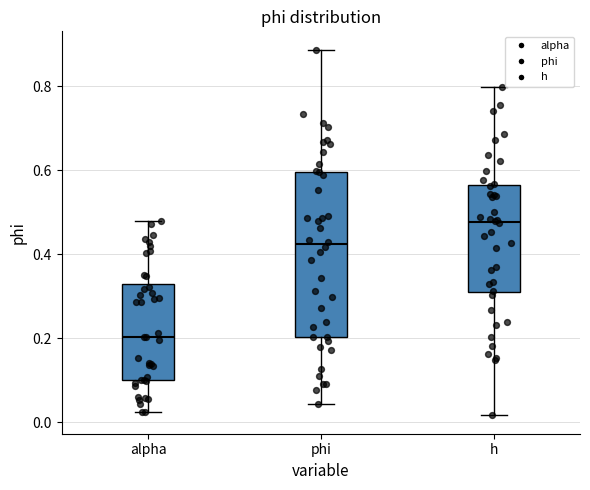

Reading left to right, transcribe this box plot: for each box, give where its median line is, the range the box spans, and where its two whiskers end, as read against the y-axis. The values are not printed on the chart, so give them approximately, as read against the axis.

alpha: median 0.20, box 0.10 to 0.32, whiskers 0.02 to 0.48
phi: median 0.42, box 0.20 to 0.60, whiskers 0.04 to 0.88
h: median 0.48, box 0.30 to 0.56, whiskers 0.02 to 0.80